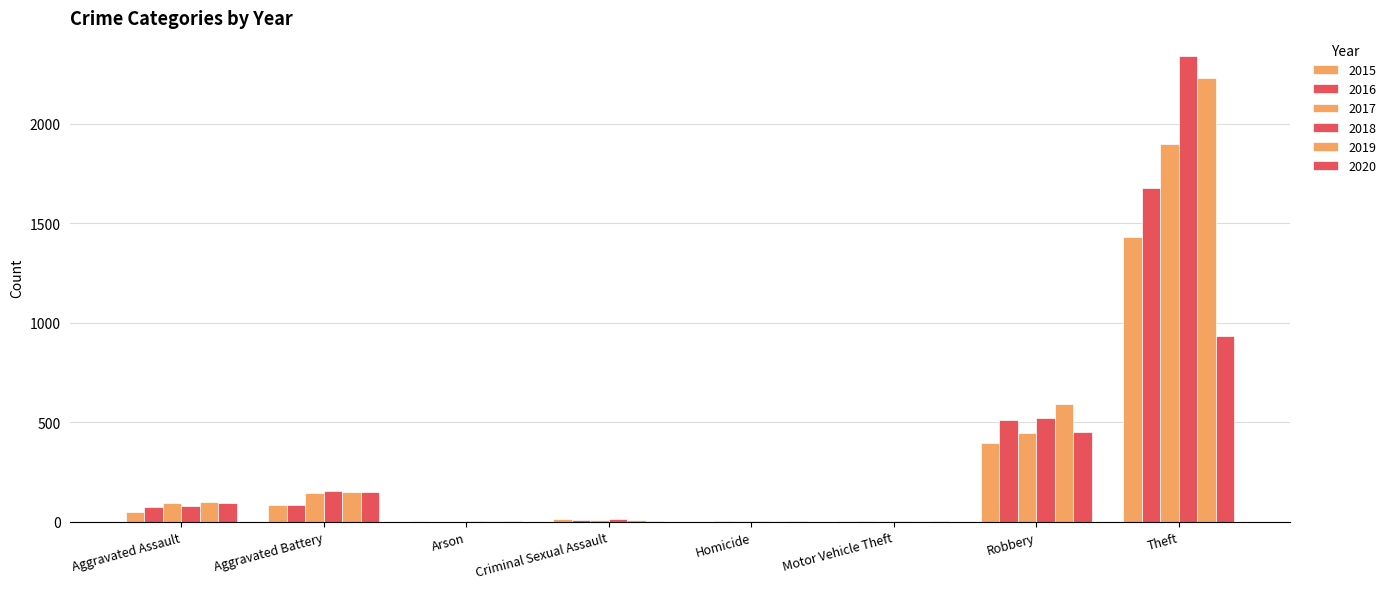

How many categories are shown in the chart?

8